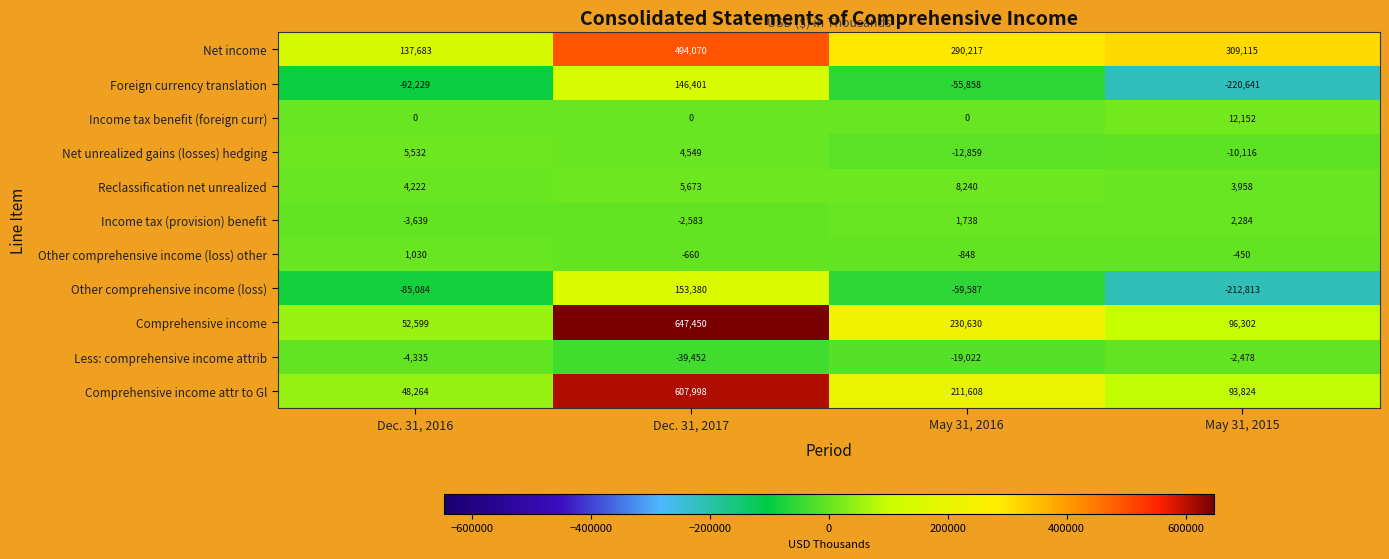

What is the difference between the maximum and minimum values in the Income tax benefit (foreign curr) series?

12152